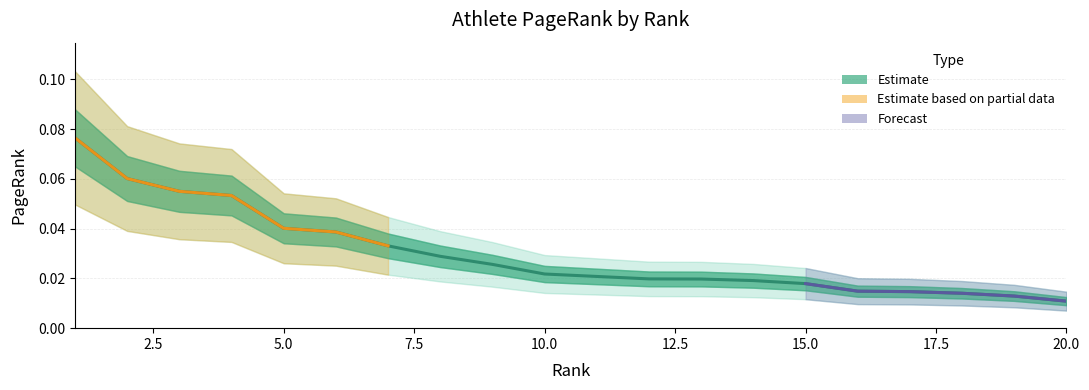

How many data points does each series have?

20